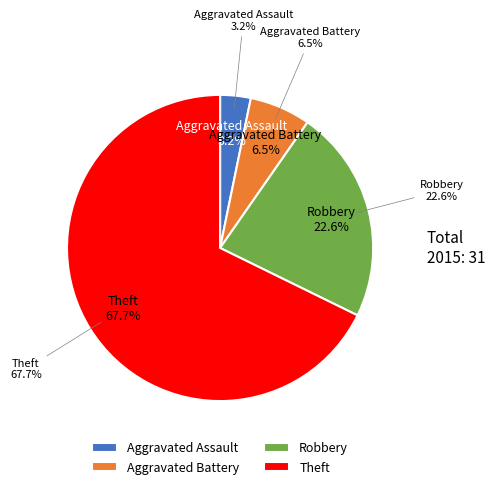

To the nearest percent, what portion does Robbery represent?

23%